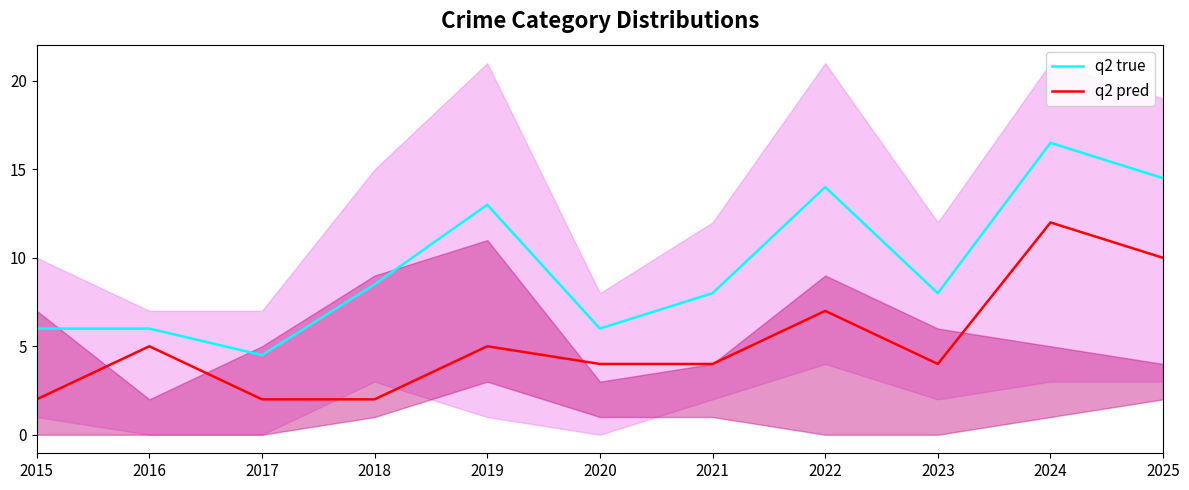

At which category does the chart reach its minimum across all series?

2015